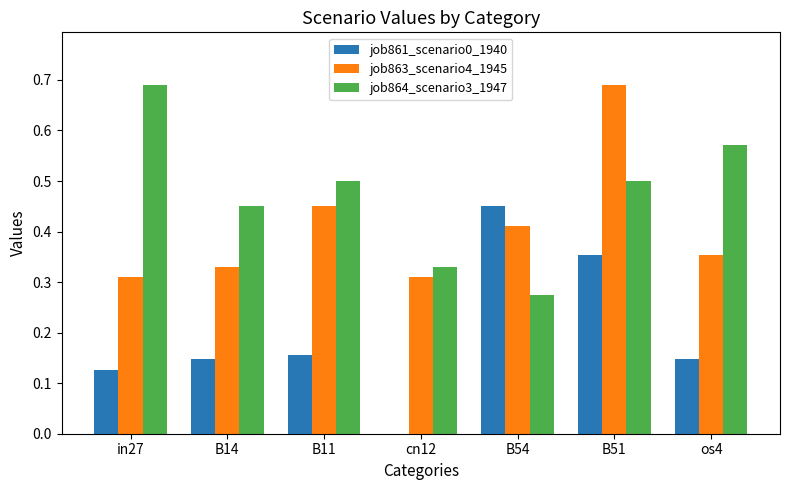

Is it true that job864_scenario3_1947 equals 0.3 at os4?

False